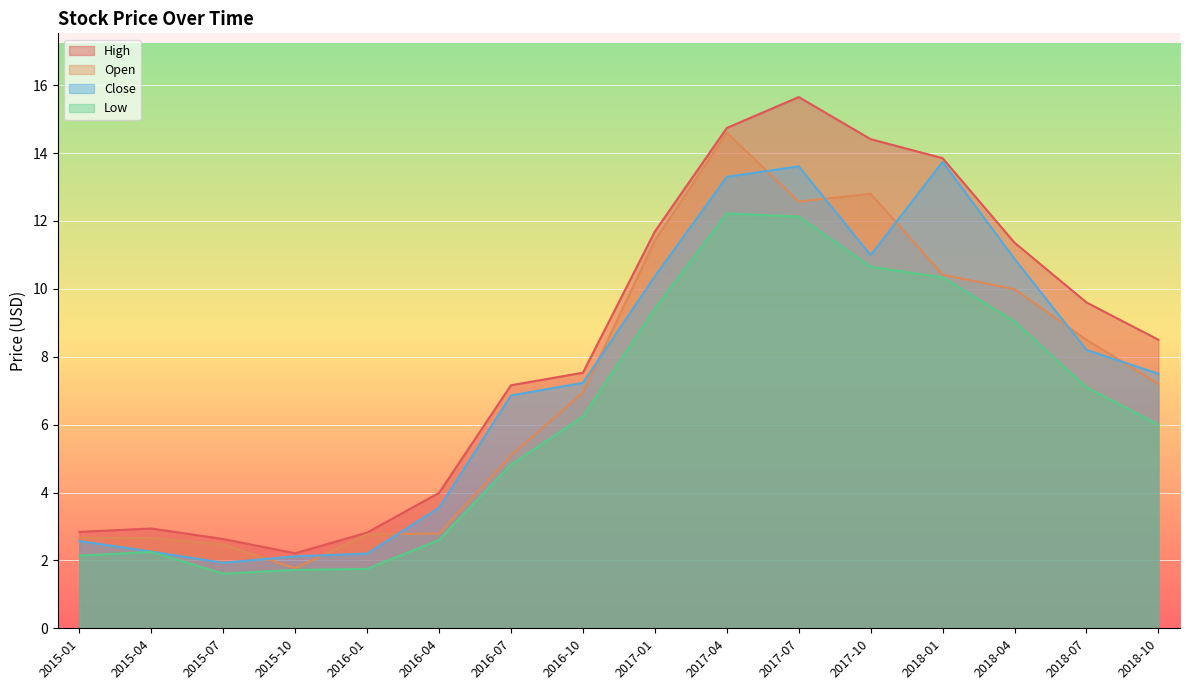

What position from the left is 2015-04?

2